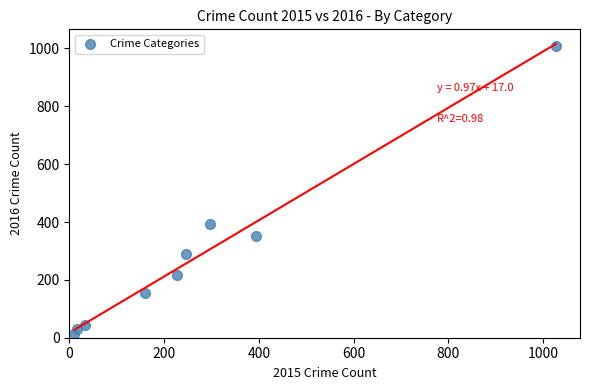

What is the range of Y values (max minus min)?

996